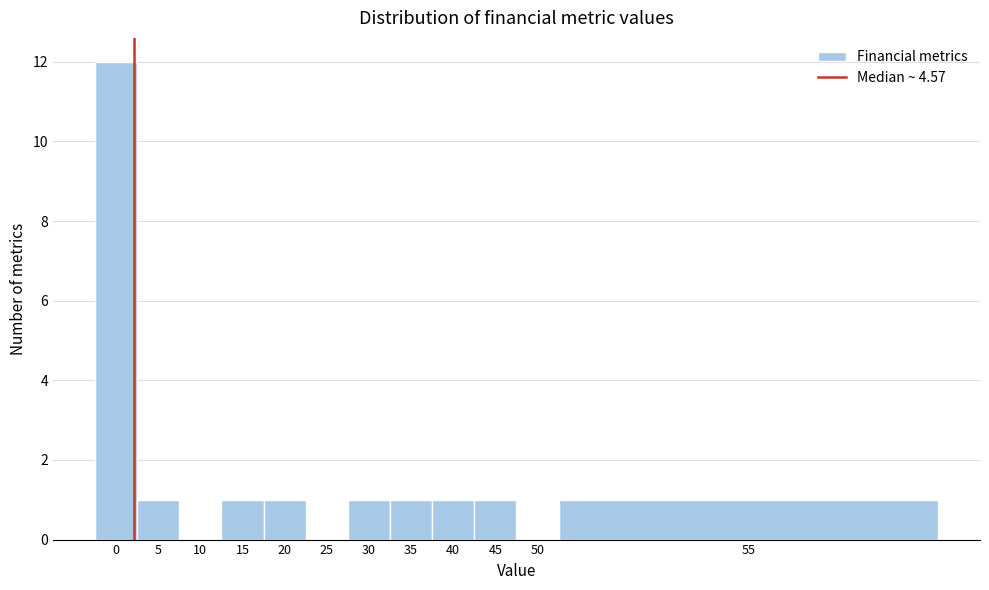

Reading left to right, list all the values displayed in this chart.

0=12	5=1	10=0	15=1	20=1	25=0	30=1	35=1	40=1	45=1	50=0	55=1